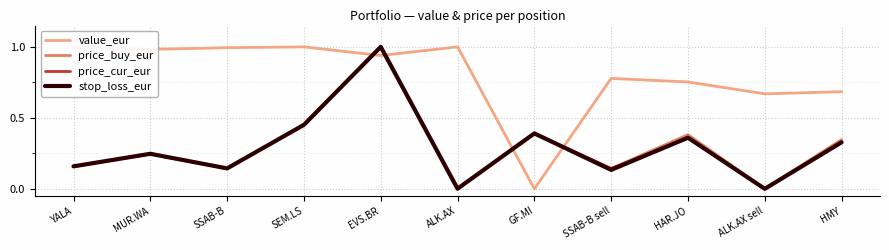

True or false: price_buy_eur has a value of 0.4 at GF.MI.

True